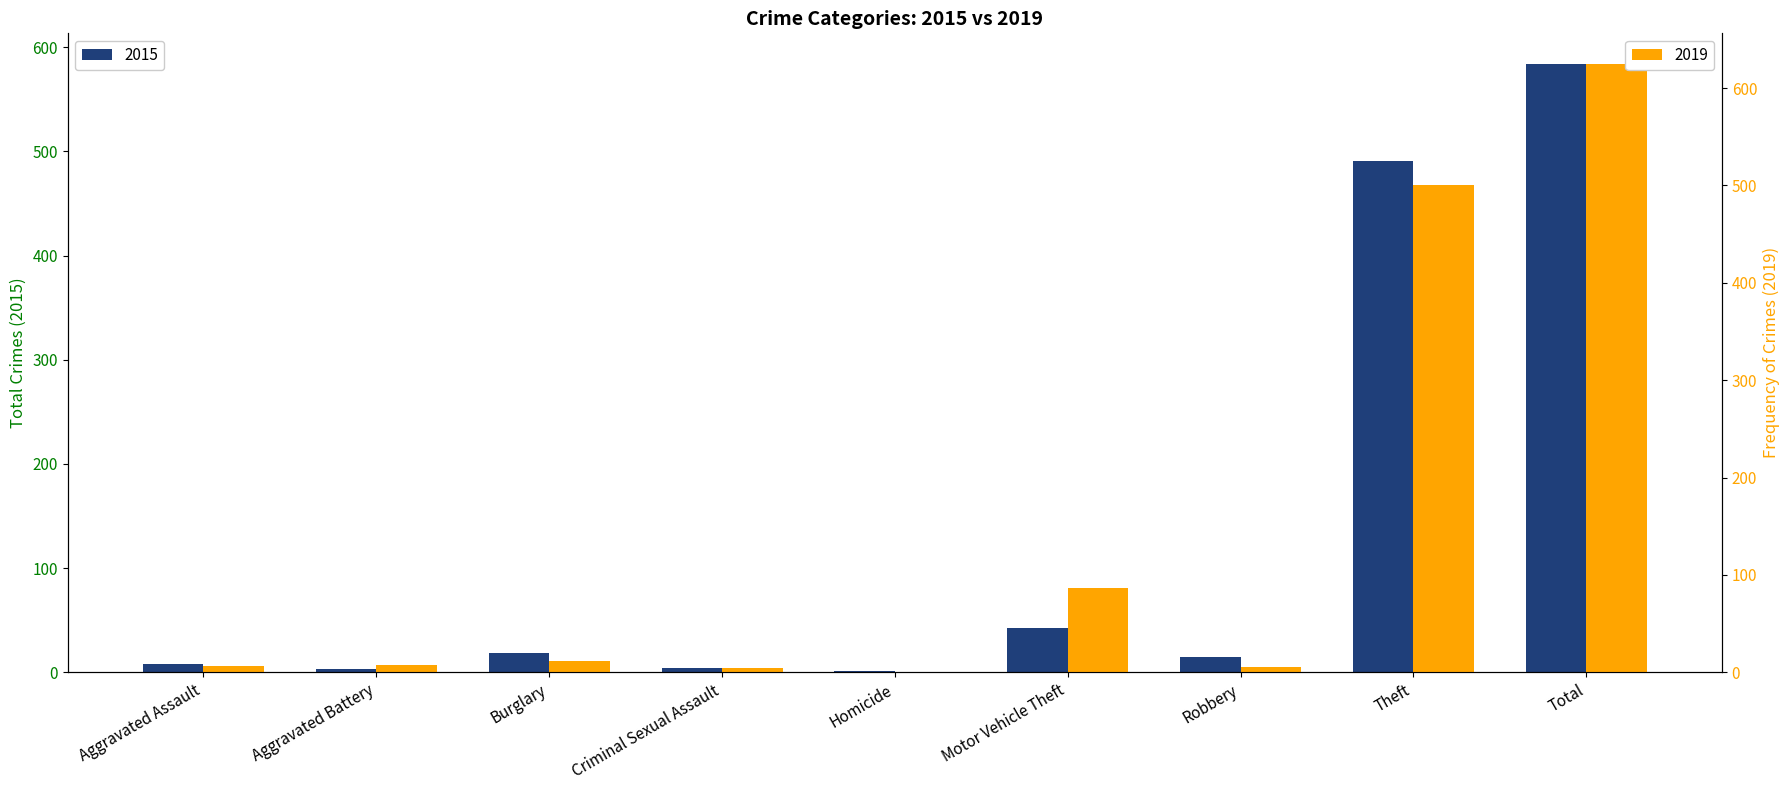

The 2015 series shows 19 at Burglary. True or false?

True